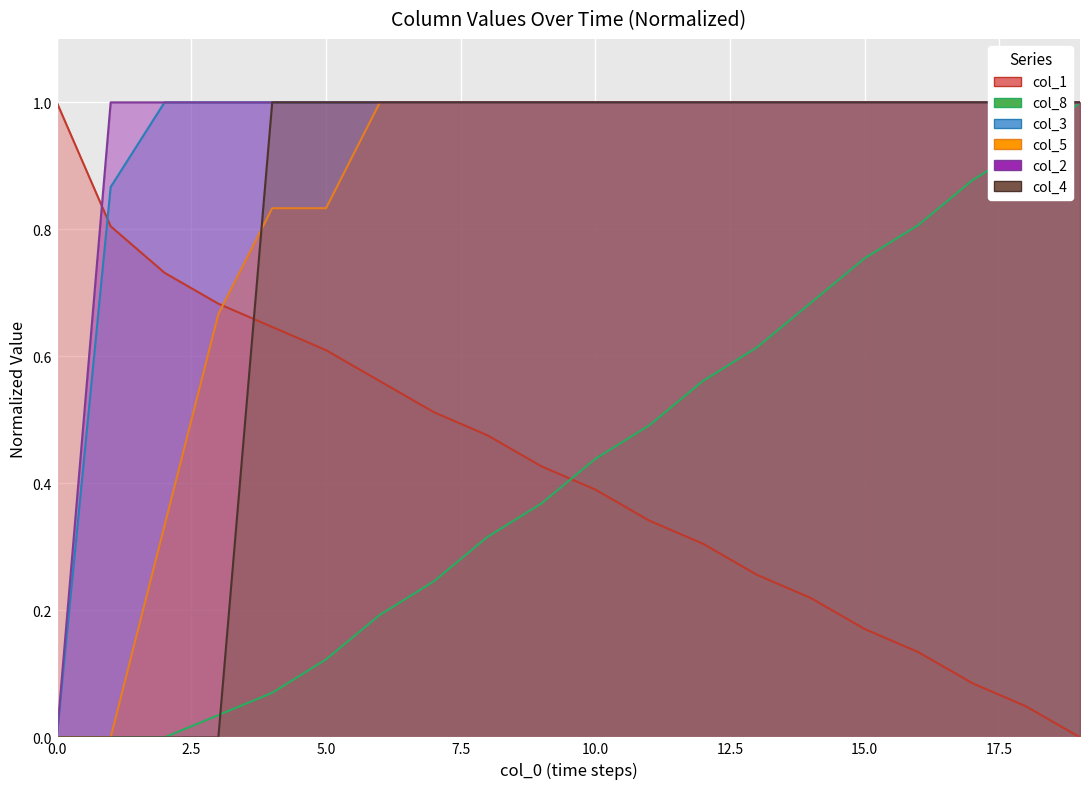

True or false: col_1 has a value of 0.7 at 2.

True